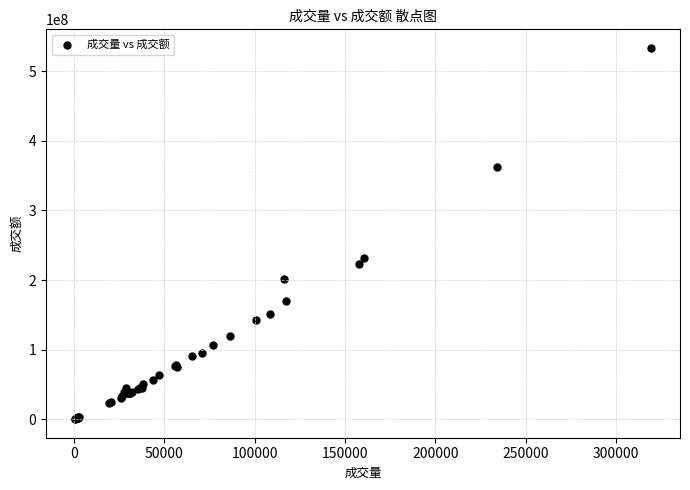

What Y value in the scatter plot is closest to 266814011?

232170939